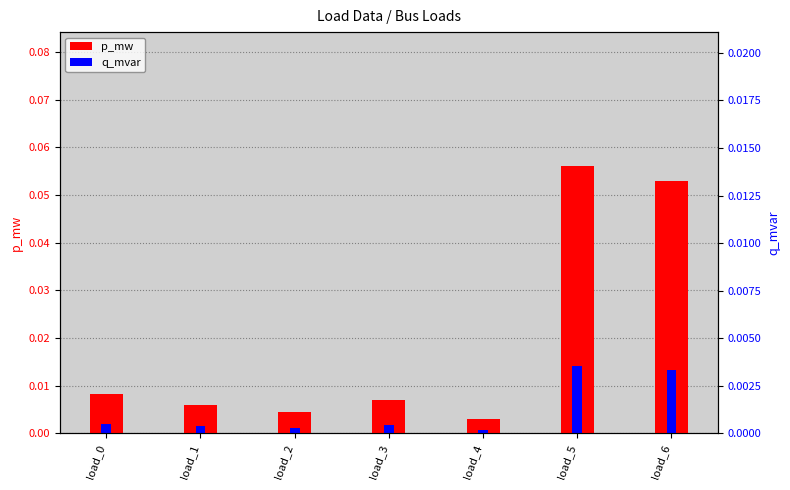

Which category has the highest value across all series?

load_5